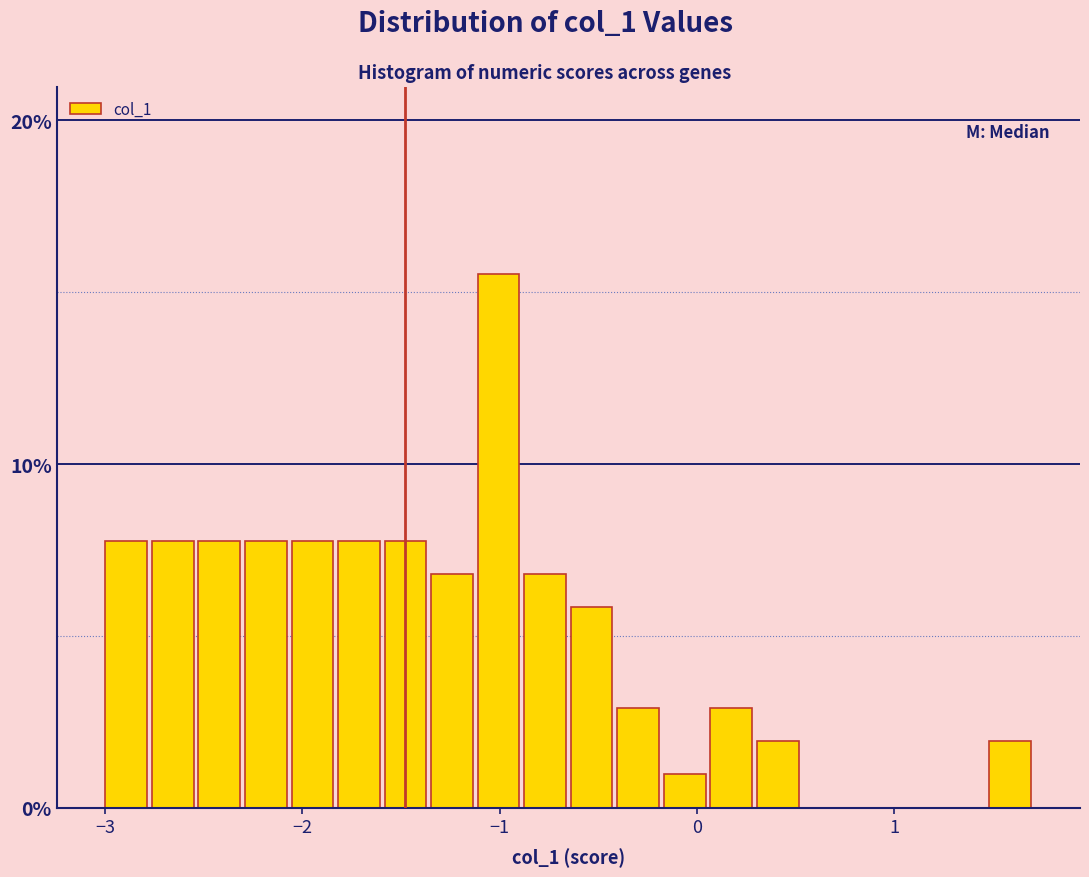

Read against the x-axis, roughly where is the centre of the tallest bar?

-1.0